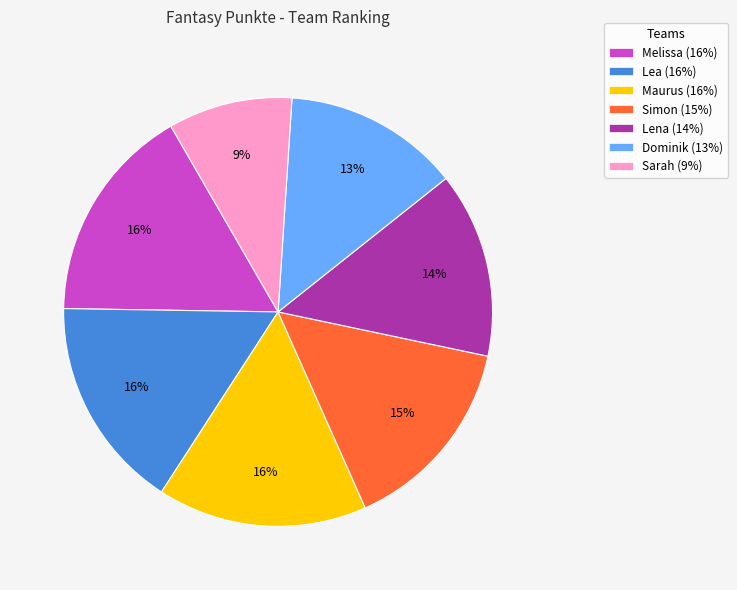

The Dominik slice represents 25% of the pie. True or false?

False